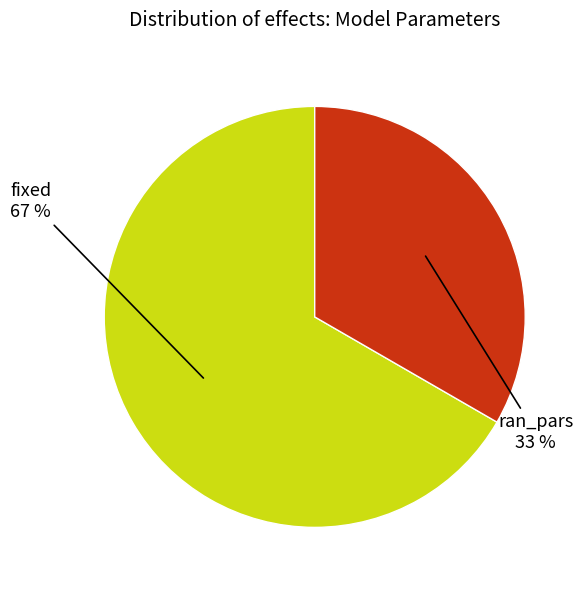

To the nearest percent, what is the average slice percentage?

50%